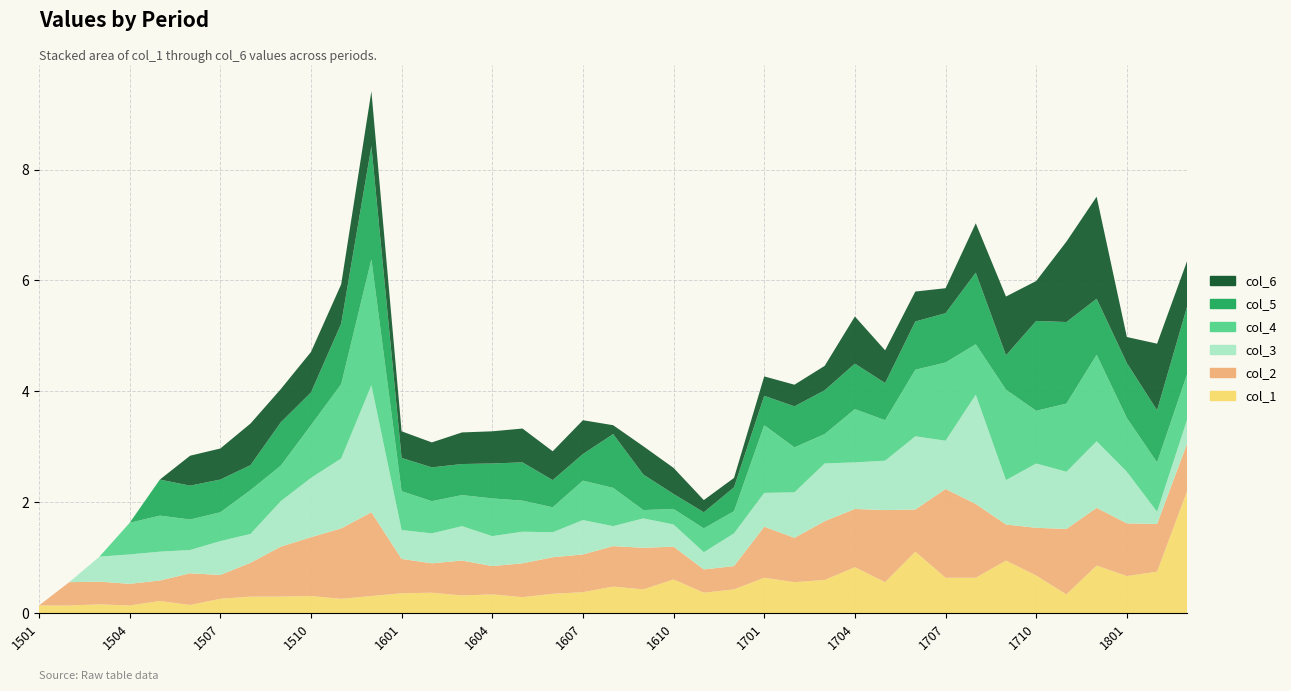

Reading right to left, extract all data points from this chart.

col_1: 1803=2.2	1802=0.8	1801=0.7	1712=0.9	1711=0.3	1710=0.7	1709=0.9	1708=0.6	1707=0.6	1706=1.1	1705=0.6	1704=0.8	1703=0.6	1702=0.6	1701=0.6	1612=0.4	1611=0.4	1610=0.6	1609=0.4	1608=0.5	1607=0.4	1606=0.3	1605=0.3	1604=0.3	1603=0.3	1602=0.4	1601=0.4	1512=0.3	1511=0.3	1510=0.3	1509=0.3	1508=0.3	1507=0.3	1506=0.1	1505=0.2	1504=0.1	1503=0.2	1502=0.1	1501=0.1
col_2: 1803=0.9	1802=0.9	1801=0.9	1712=1.0	1711=1.2	1710=0.9	1709=0.7	1708=1.3	1707=1.6	1706=0.8	1705=1.3	1704=1.1	1703=1.1	1702=0.8	1701=0.9	1612=0.4	1611=0.4	1610=0.6	1609=0.8	1608=0.7	1607=0.7	1606=0.7	1605=0.6	1604=0.5	1603=0.6	1602=0.5	1601=0.6	1512=1.5	1511=1.3	1510=1.1	1509=0.9	1508=0.6	1507=0.4	1506=0.6	1505=0.4	1504=0.4	1503=0.4	1502=0.4	1501=0.0
col_3: 1803=0.4	1802=0.2	1801=0.9	1712=1.2	1711=1.0	1710=1.2	1709=0.8	1708=2.0	1707=0.9	1706=1.3	1705=0.9	1704=0.8	1703=1.0	1702=0.8	1701=0.6	1612=0.6	1611=0.3	1610=0.4	1609=0.5	1608=0.4	1607=0.6	1606=0.5	1605=0.6	1604=0.5	1603=0.6	1602=0.5	1601=0.5	1512=2.3	1511=1.3	1510=1.1	1509=0.8	1508=0.5	1507=0.6	1506=0.4	1505=0.5	1504=0.5	1503=0.5	1502=0.0	1501=0.0
col_4: 1803=0.8	1802=0.9	1801=1.0	1712=1.6	1711=1.2	1710=0.9	1709=1.6	1708=0.9	1707=1.4	1706=1.2	1705=0.7	1704=1.0	1703=0.5	1702=0.8	1701=1.2	1612=0.4	1611=0.4	1610=0.3	1609=0.1	1608=0.7	1607=0.7	1606=0.5	1605=0.6	1604=0.7	1603=0.6	1602=0.6	1601=0.7	1512=2.3	1511=1.3	1510=0.9	1509=0.6	1508=0.8	1507=0.5	1506=0.6	1505=0.7	1504=0.6	1503=0.0	1502=0.0	1501=0.0
col_5: 1803=1.2	1802=0.9	1801=1.0	1712=1.0	1711=1.5	1710=1.6	1709=0.6	1708=1.3	1707=0.9	1706=0.9	1705=0.7	1704=0.8	1703=0.8	1702=0.7	1701=0.5	1612=0.4	1611=0.3	1610=0.3	1609=0.6	1608=1.0	1607=0.5	1606=0.5	1605=0.7	1604=0.6	1603=0.6	1602=0.6	1601=0.6	1512=2.0	1511=1.1	1510=0.6	1509=0.8	1508=0.5	1507=0.6	1506=0.6	1505=0.7	1504=0.0	1503=0.0	1502=0.0	1501=0.0
col_6: 1803=0.8	1802=1.2	1801=0.5	1712=1.8	1711=1.4	1710=0.7	1709=1.1	1708=0.9	1707=0.5	1706=0.5	1705=0.6	1704=0.8	1703=0.4	1702=0.4	1701=0.3	1612=0.2	1611=0.2	1610=0.5	1609=0.5	1608=0.2	1607=0.6	1606=0.5	1605=0.6	1604=0.6	1603=0.6	1602=0.5	1601=0.5	1512=1.0	1511=0.7	1510=0.7	1509=0.6	1508=0.8	1507=0.6	1506=0.5	1505=0.0	1504=0.0	1503=0.0	1502=0.0	1501=0.0